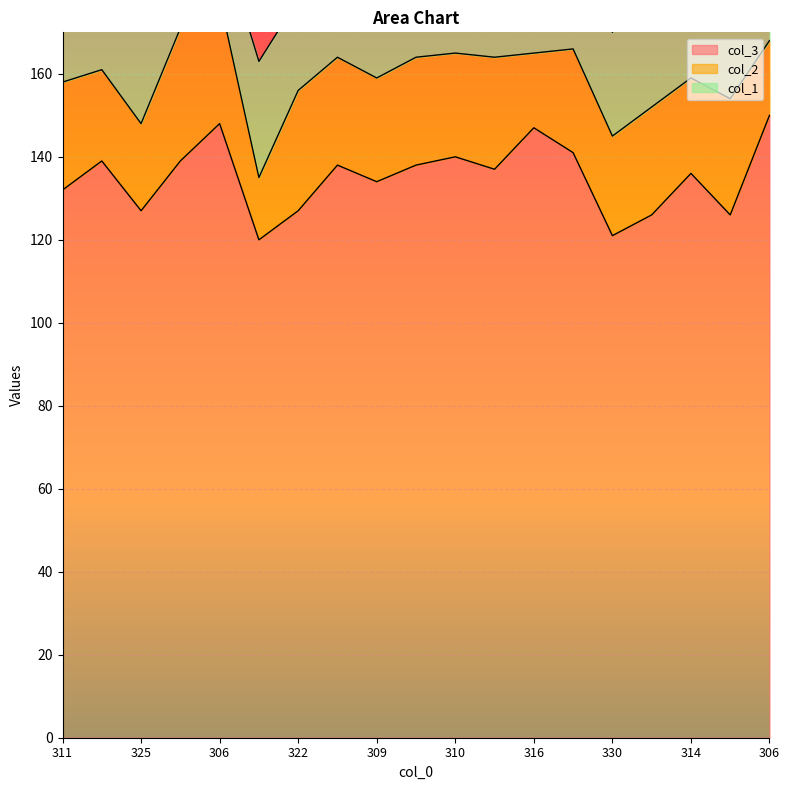

Which series has the largest total across all categories?

col_3